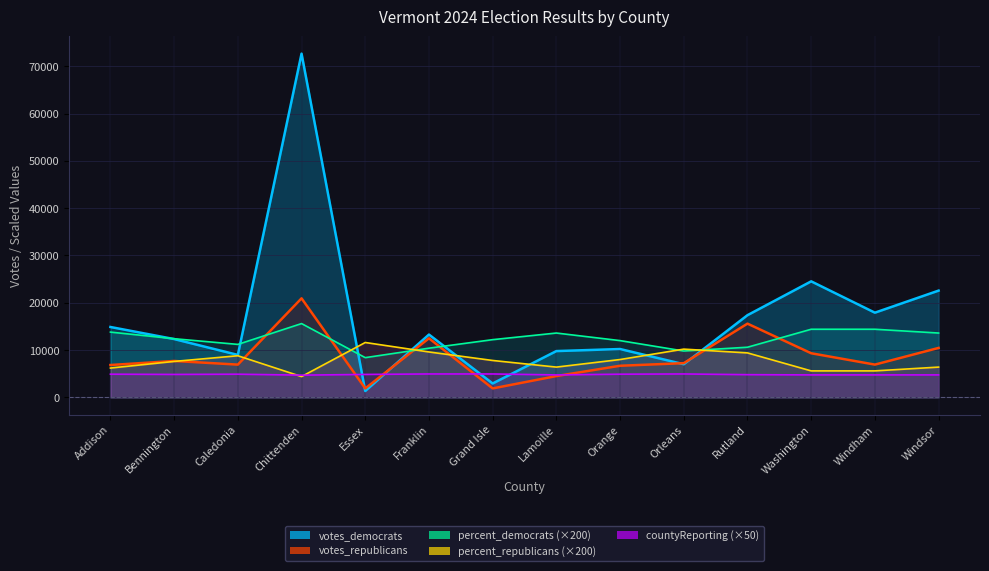

What is the value of the votes_democrats point at the 8th from the left?

9788